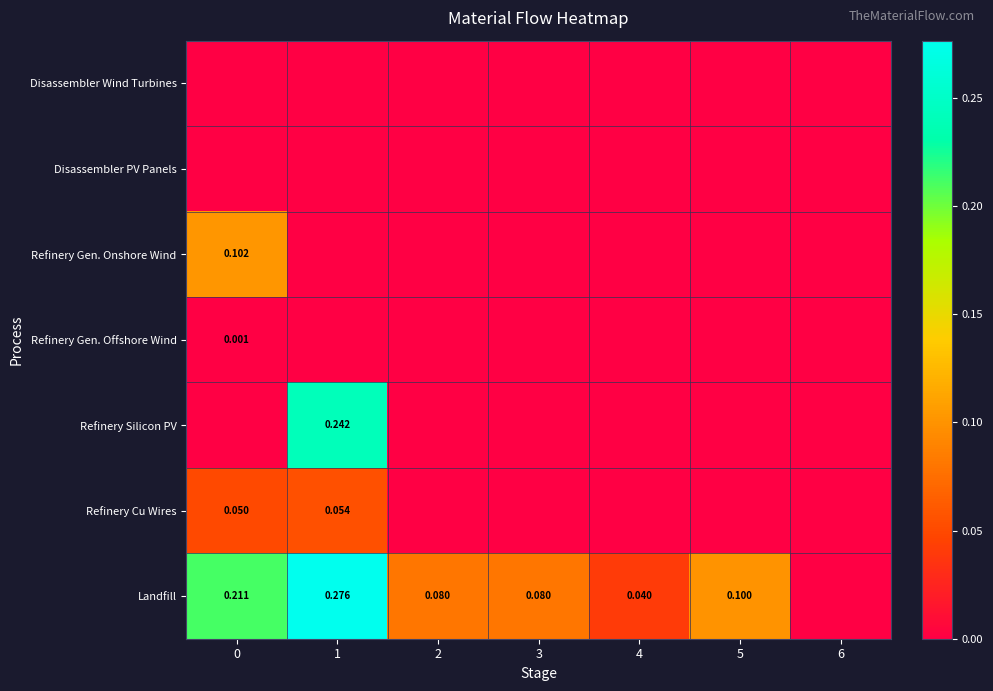

Which series has the largest total across all categories?

Landfill